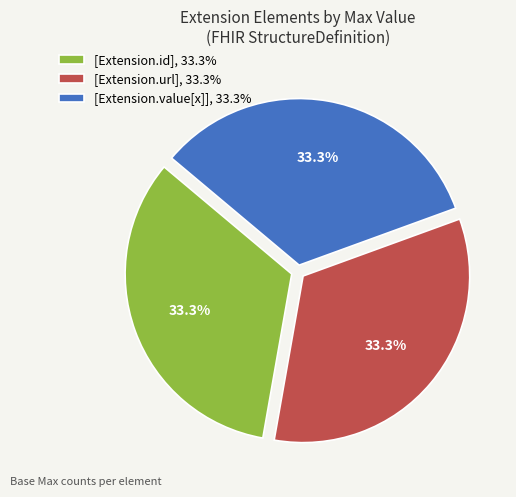

Approximately how many times larger is the value at [Extension.value[x]], 33.3% compared to [Extension.id], 33.3%?

1.0